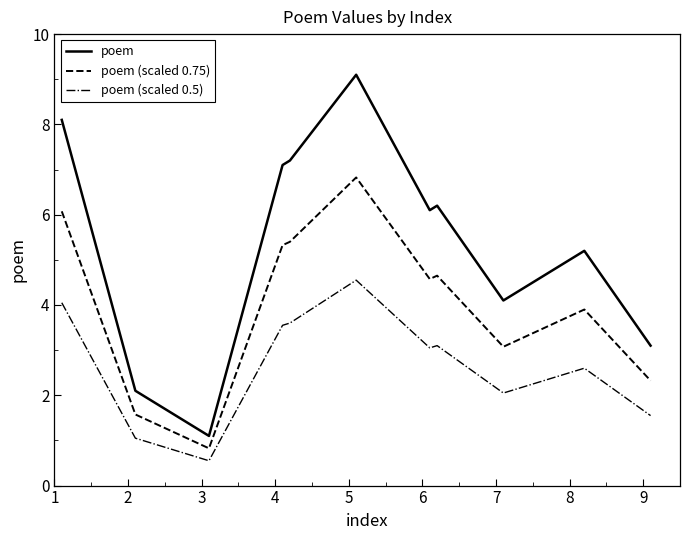

Rank the series by their maximum value, from highest to lowest.

poem, poem (scaled 0.75), poem (scaled 0.5)